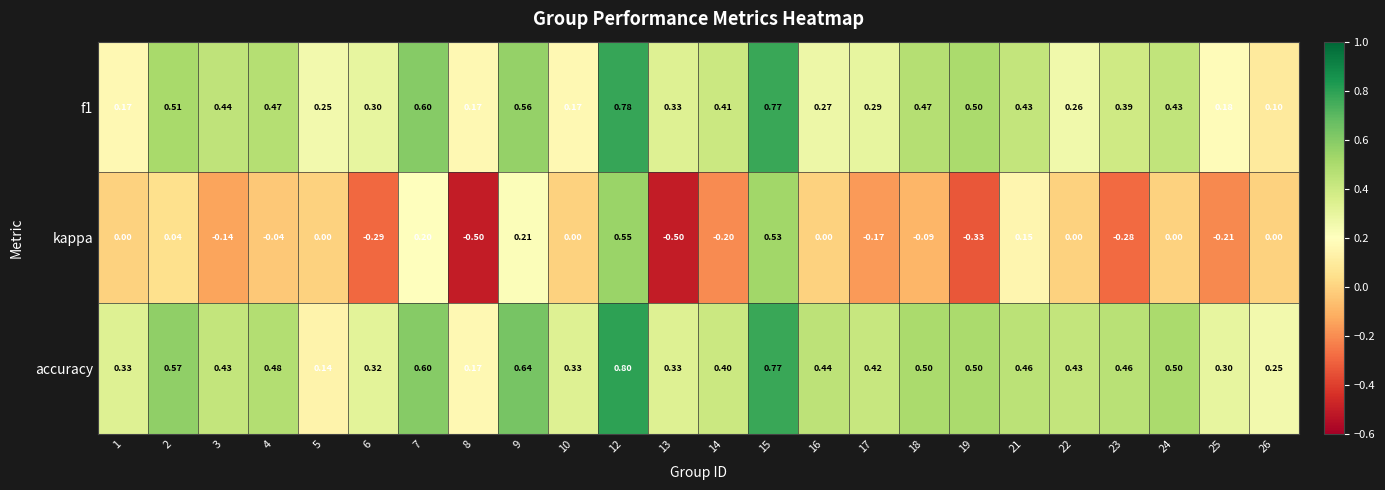

Which series has the largest range (max minus min)?

kappa